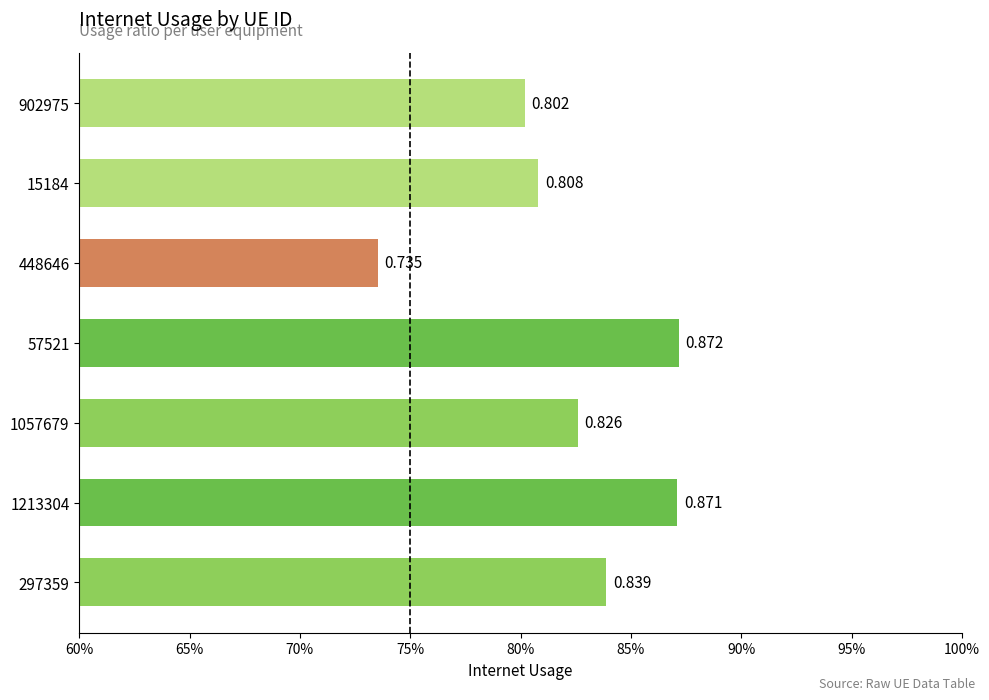

Are the bars grouped side by side (vs. stacked)?

No